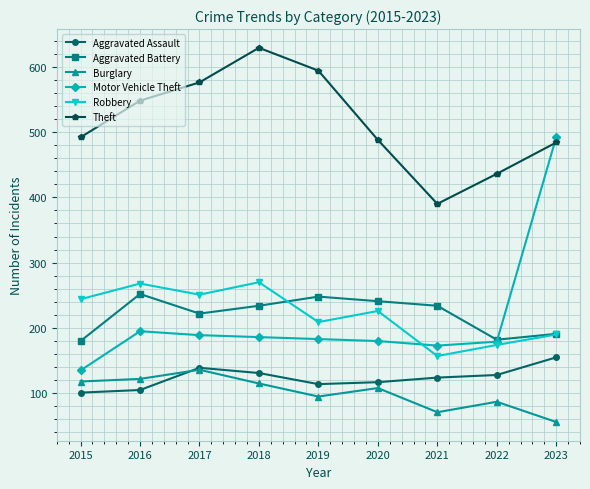

Which label corresponds to the smallest value in the chart?

2023